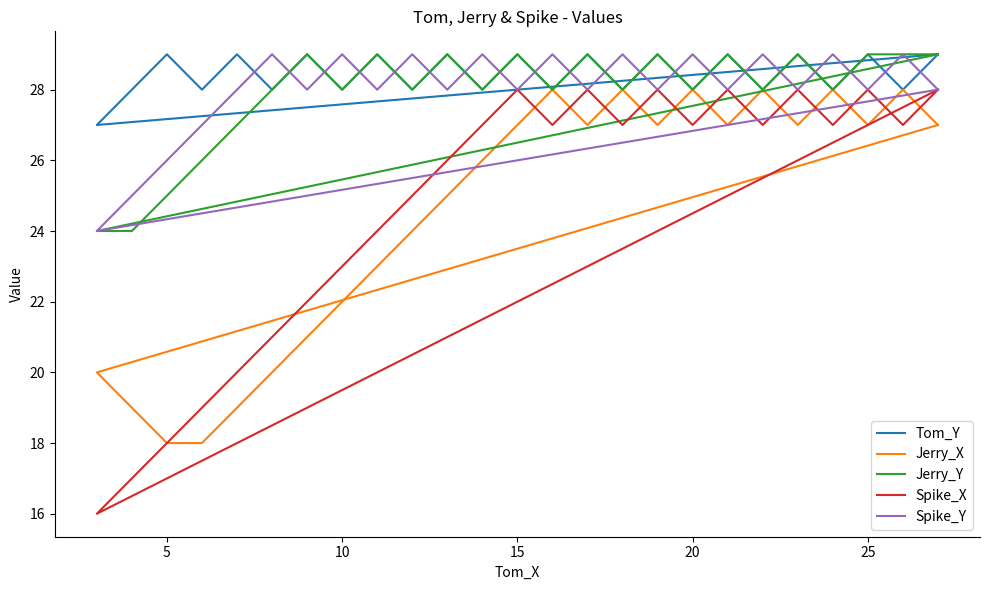

What is the label of the 9th point from the left?

10